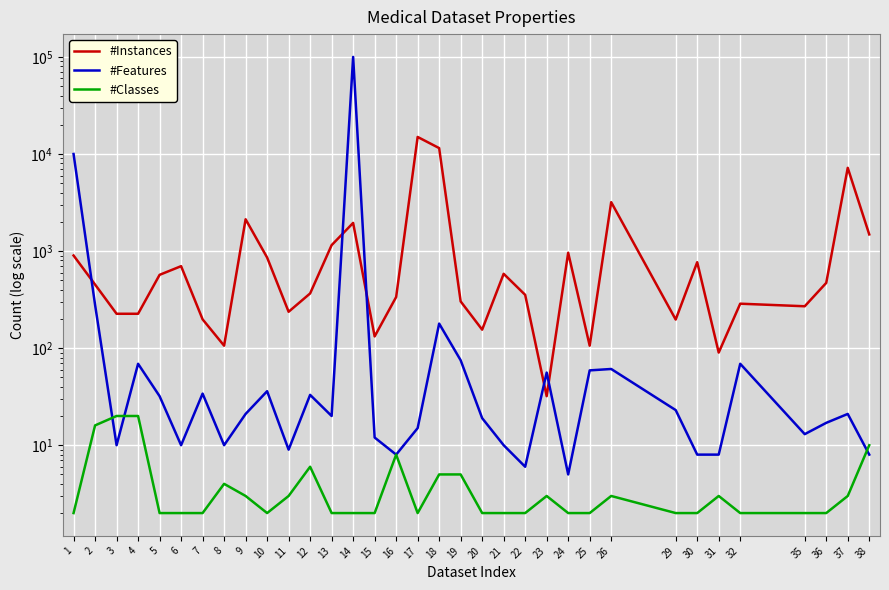

After their last crossing, which series has the higher values: #Features or #Classes?

#Classes